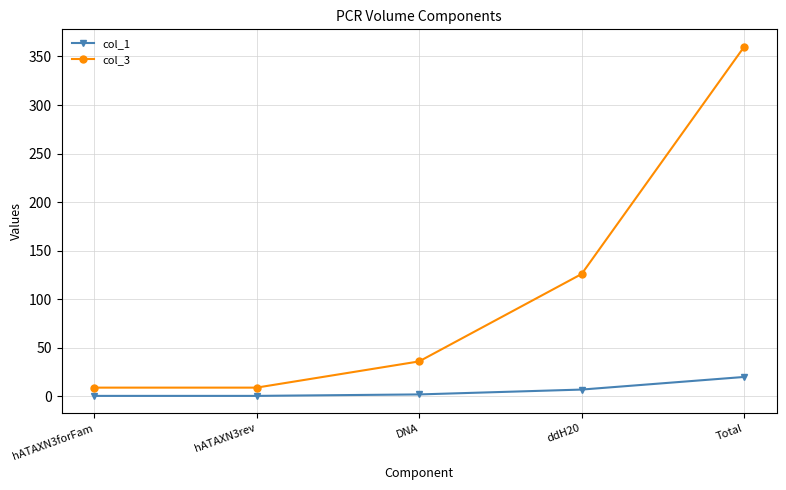

Does the chart have visible grid lines?

Yes